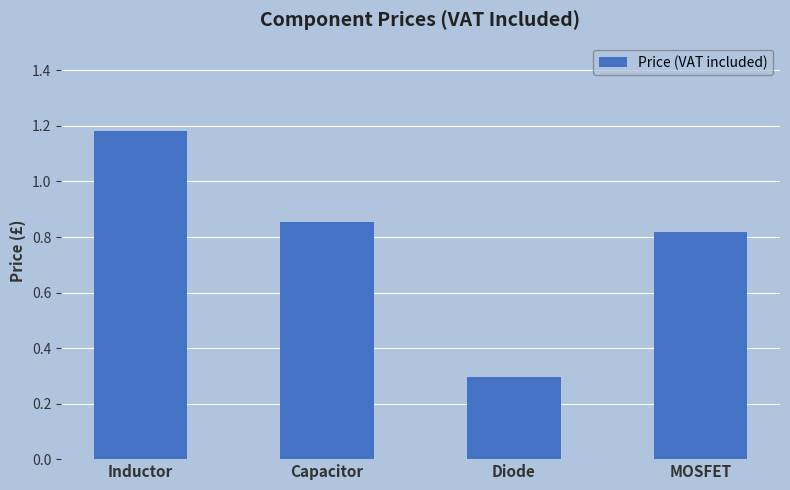

Is it true that the value at MOSFET is 0.6?

False